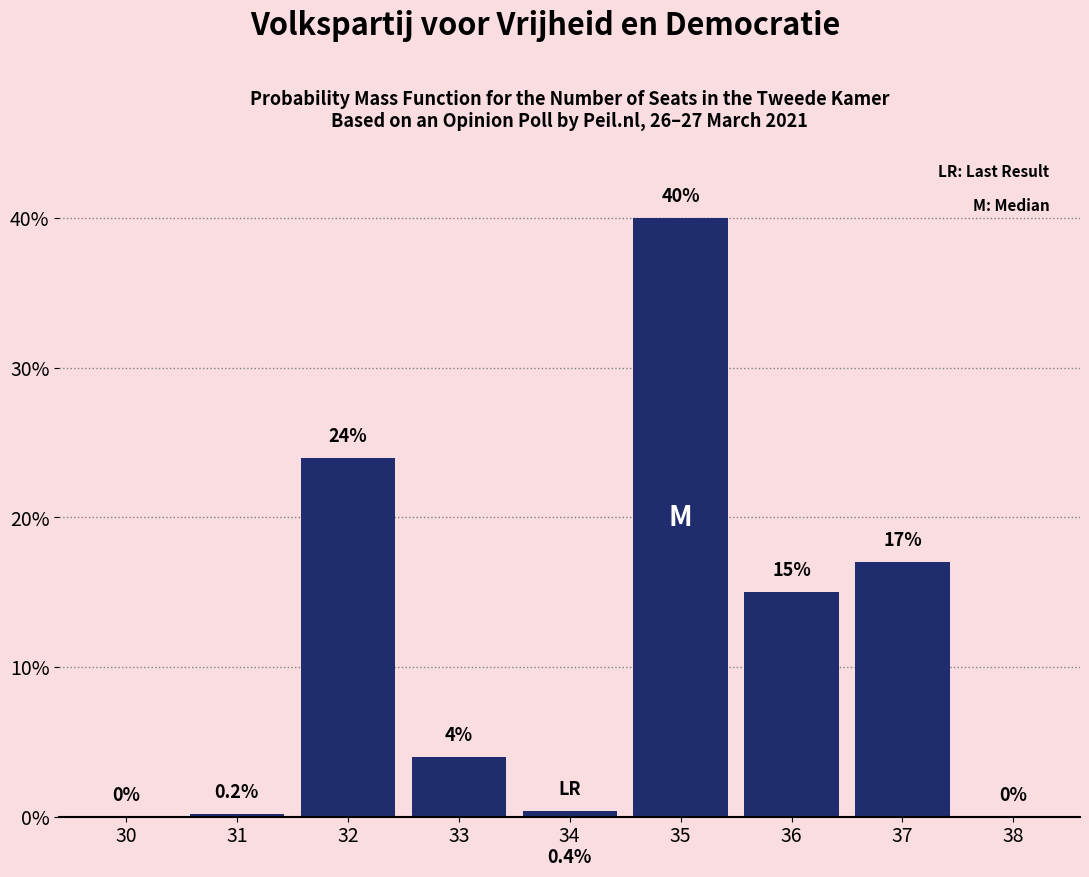

Reading left to right, list all the values displayed in this chart.

30=0.0	31=0.2	32=24.0	33=4.0	34=0.4	35=40.0	36=15.0	37=17.0	38=0.0